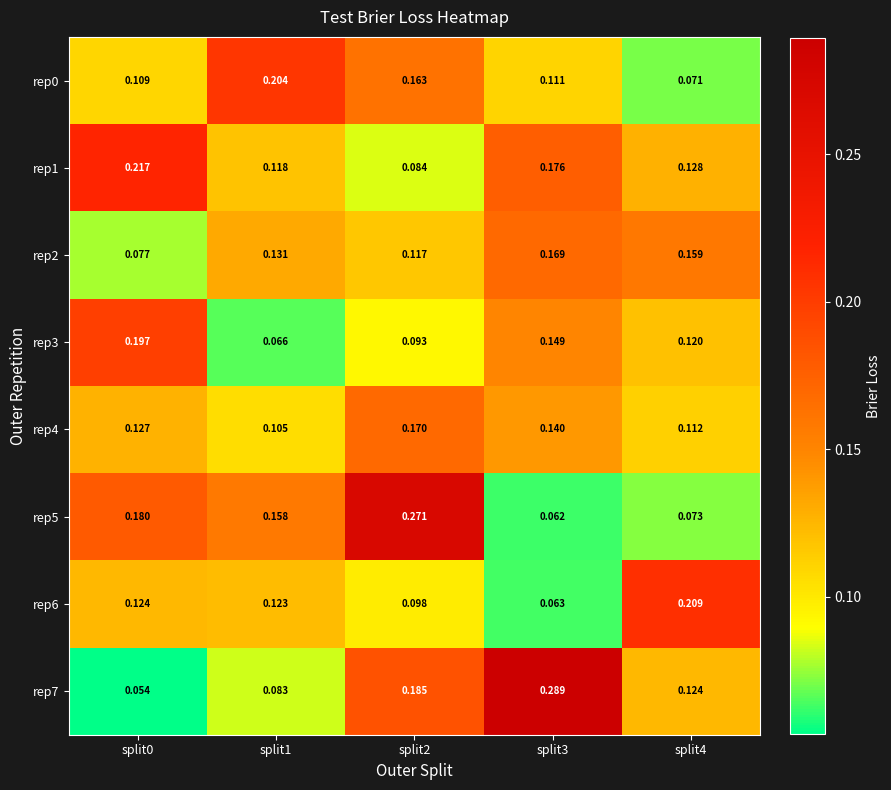

Reading left to right, list all the values displayed in this chart.

rep0: split0=0.1	split1=0.2	split2=0.2	split3=0.1	split4=0.1
rep1: split0=0.2	split1=0.1	split2=0.1	split3=0.2	split4=0.1
rep2: split0=0.1	split1=0.1	split2=0.1	split3=0.2	split4=0.2
rep3: split0=0.2	split1=0.1	split2=0.1	split3=0.1	split4=0.1
rep4: split0=0.1	split1=0.1	split2=0.2	split3=0.1	split4=0.1
rep5: split0=0.2	split1=0.2	split2=0.3	split3=0.1	split4=0.1
rep6: split0=0.1	split1=0.1	split2=0.1	split3=0.1	split4=0.2
rep7: split0=0.1	split1=0.1	split2=0.2	split3=0.3	split4=0.1